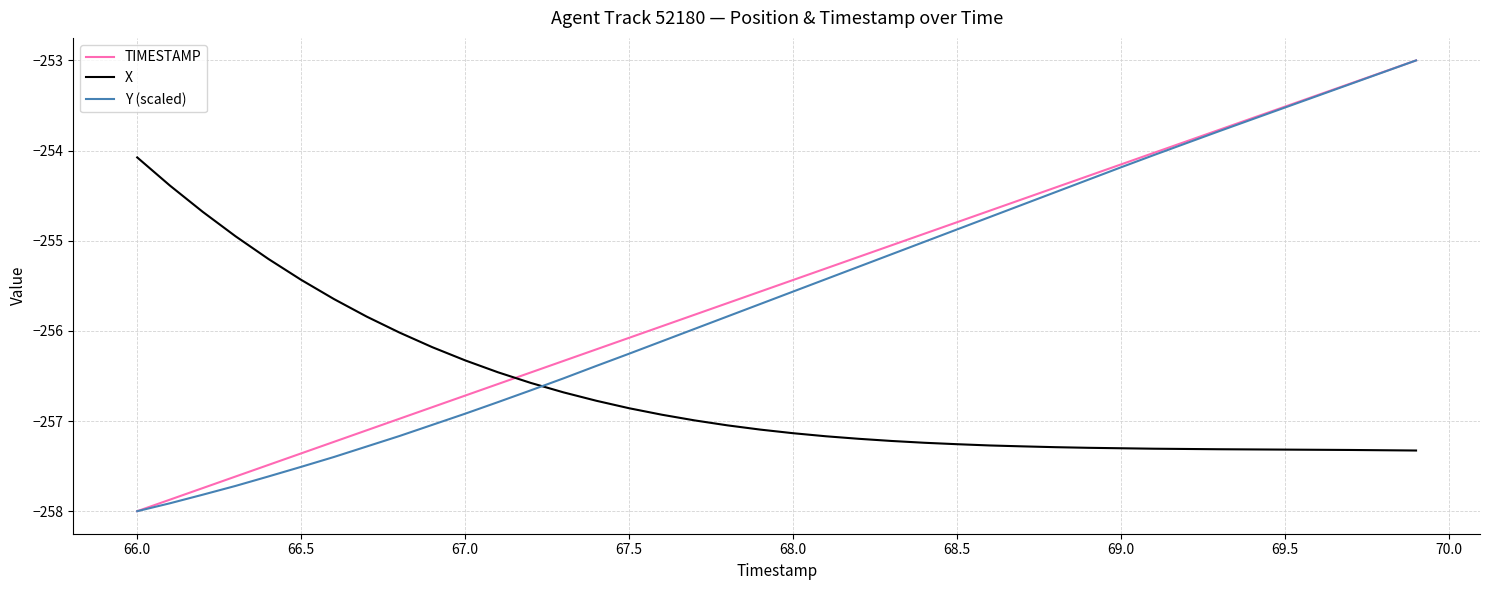

How many times do Y (scaled) and X cross each other?

1